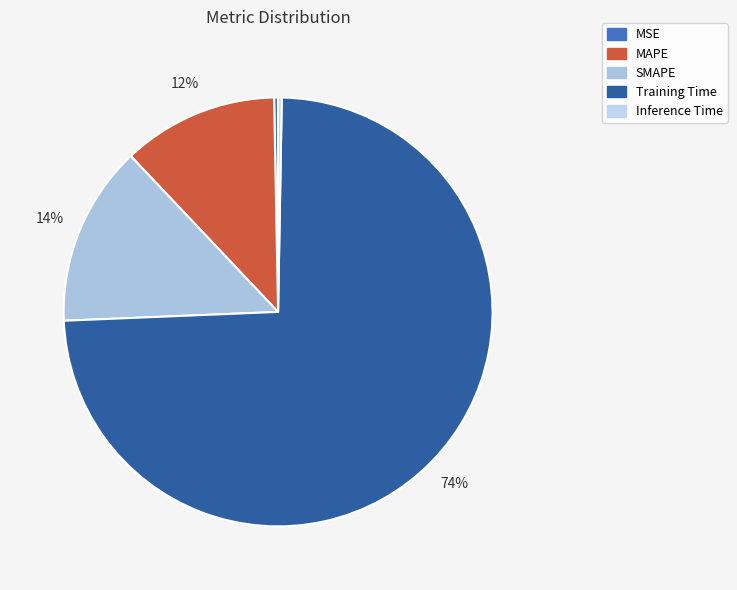

Which category accounts for the majority?

Training Time